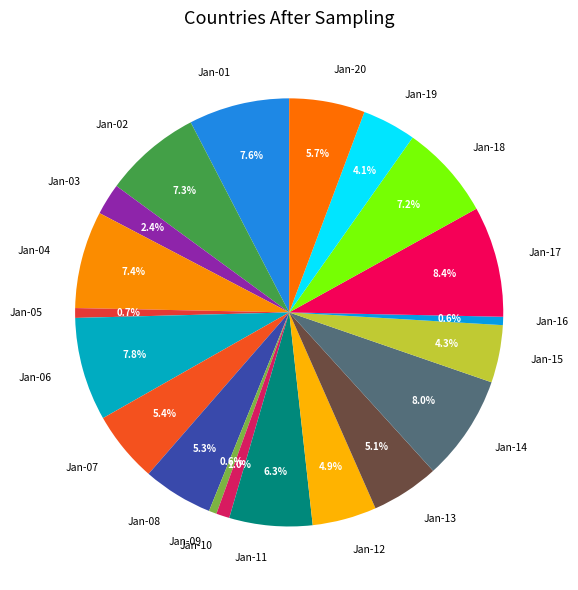

Does Jan-07 represent more than half of the total?

No